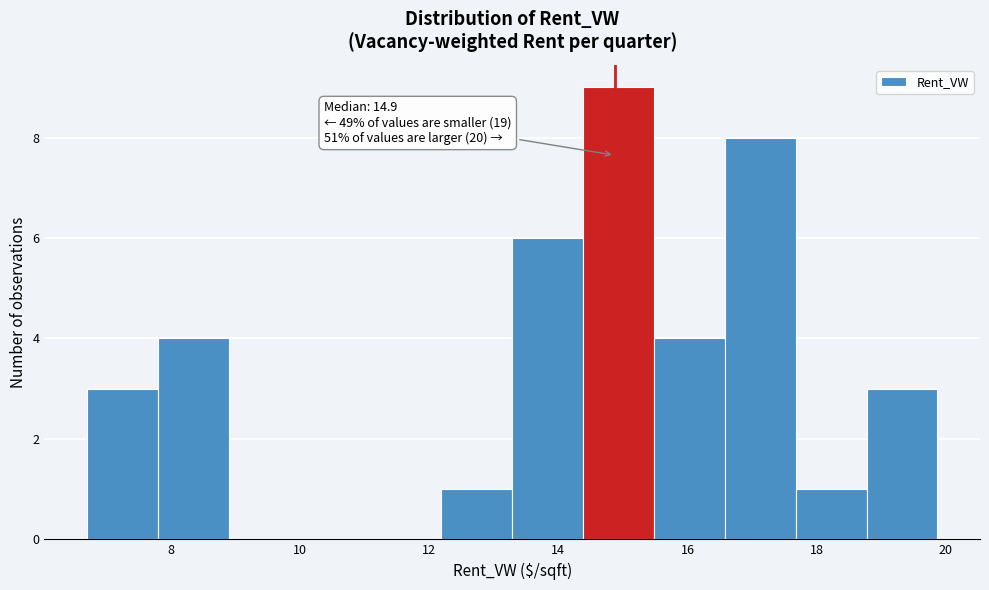

Which range on the x-axis has the tallest bar?

14.4 to 15.4